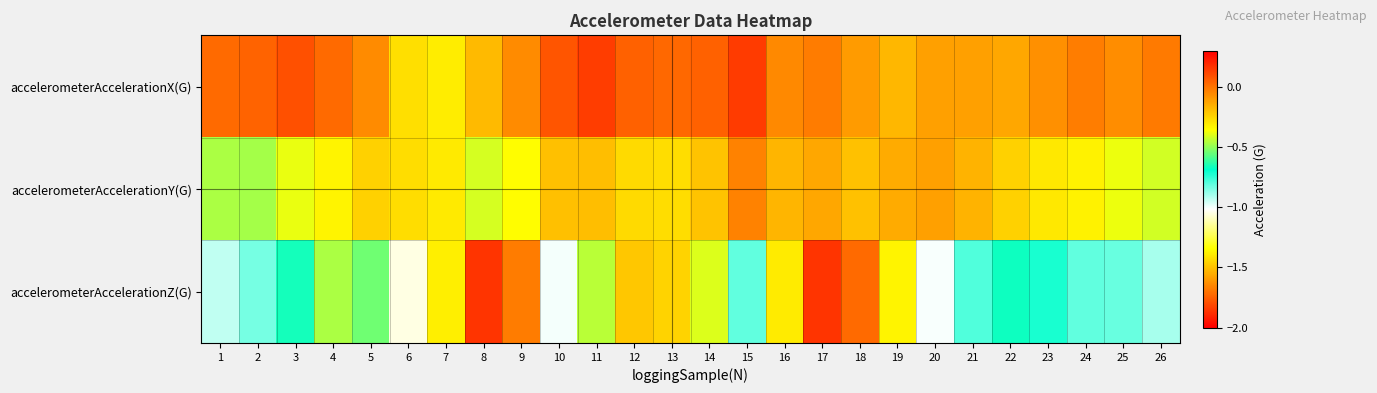

Which category has the lowest value across all series?

8